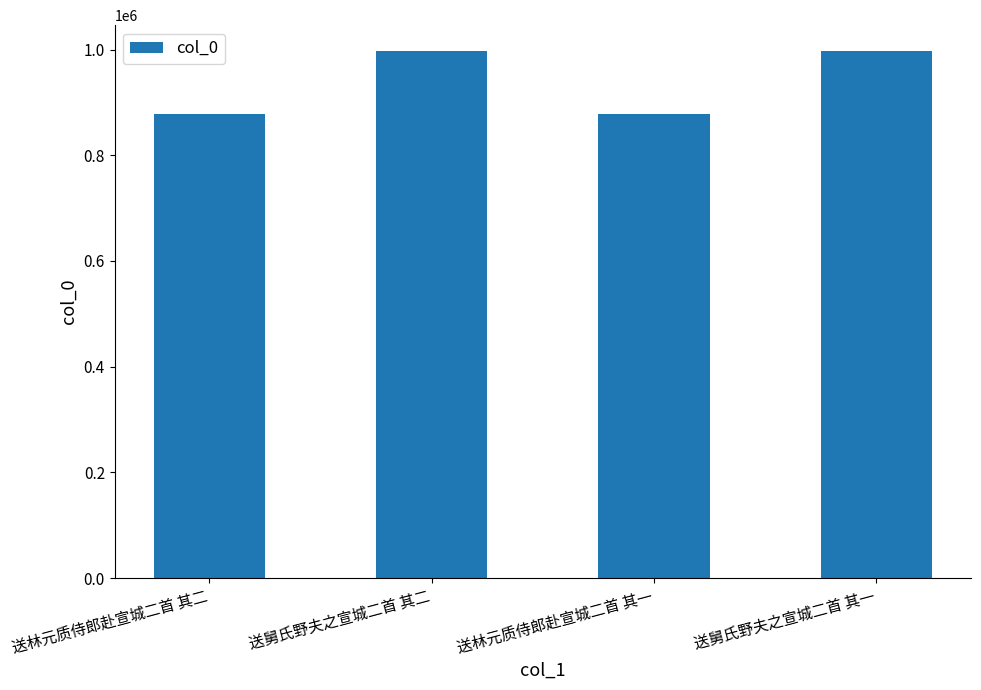

What is the label of the 3rd bar from the right?

送舅氏野夫之宣城二首 其二